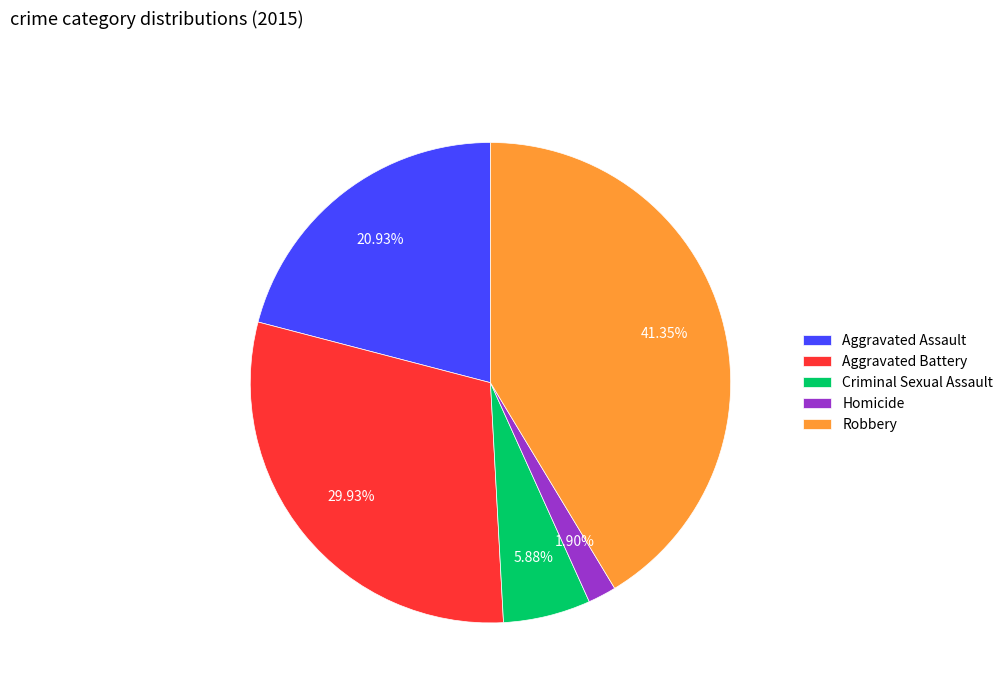

Approximately how many times larger is the value at Aggravated Assault compared to Robbery?

0.5